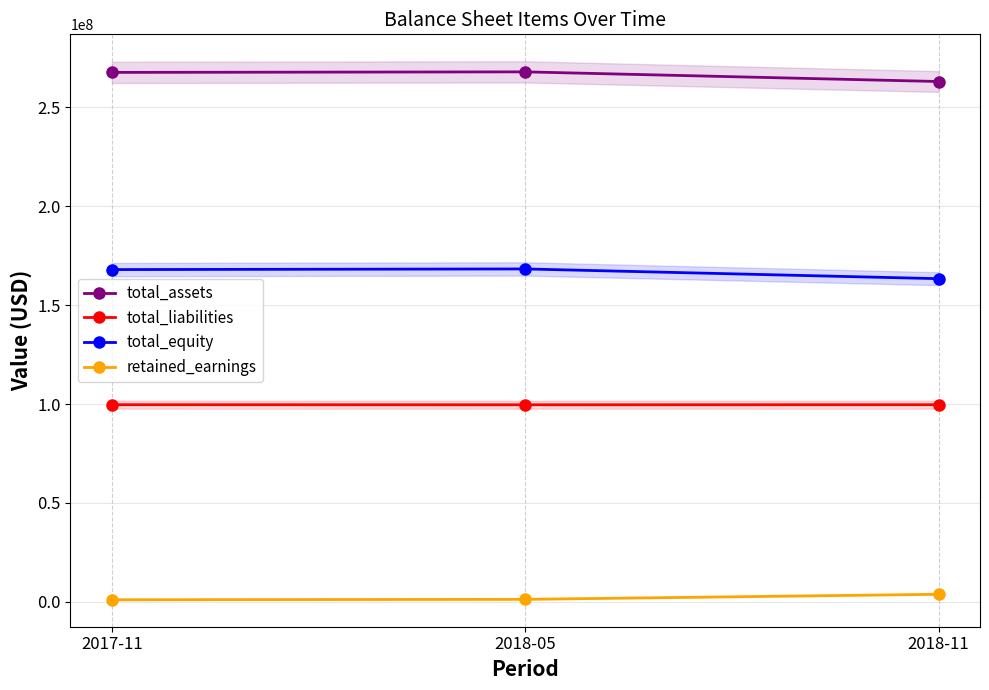

Rank the series by their average value, from lowest to highest.

retained_earnings, total_liabilities, total_equity, total_assets